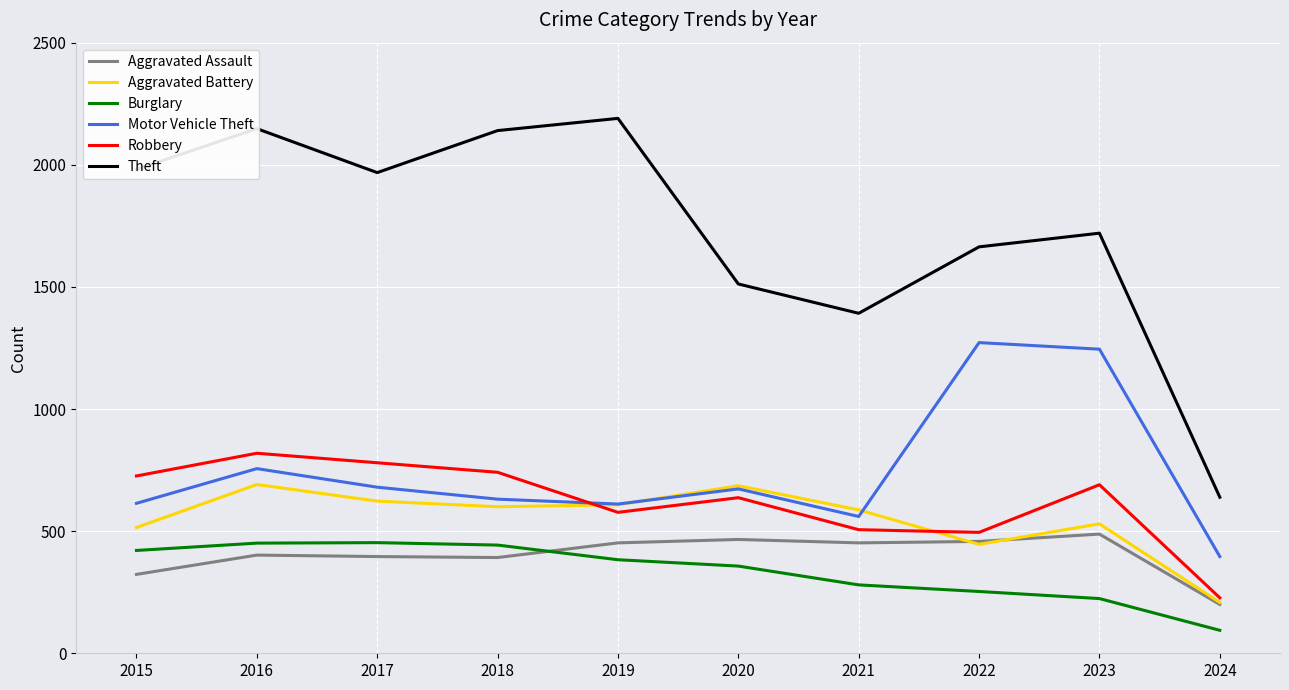

List the series in order of their peak value, lowest first.

Burglary, Aggravated Assault, Aggravated Battery, Robbery, Motor Vehicle Theft, Theft